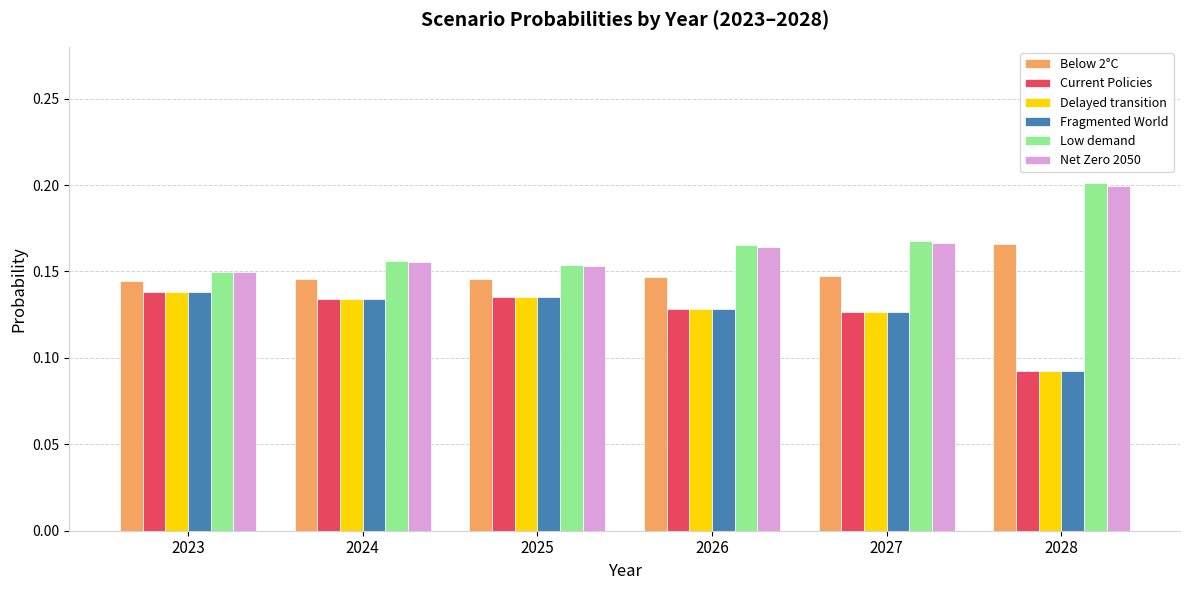

How many bars are there in each group?

6